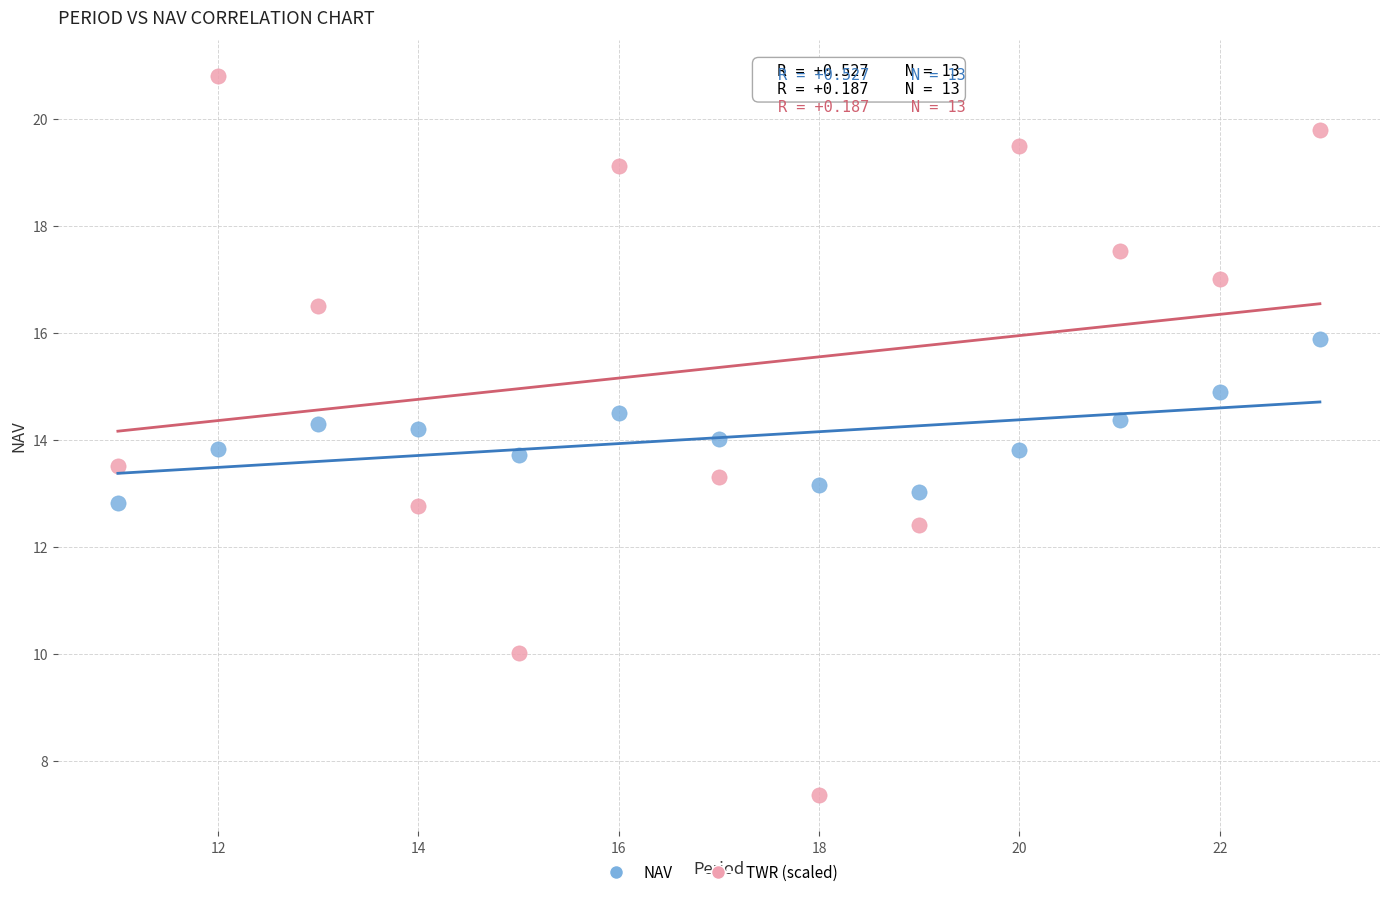

Across all data points, what is the range of X values (max minus min)?

12.0